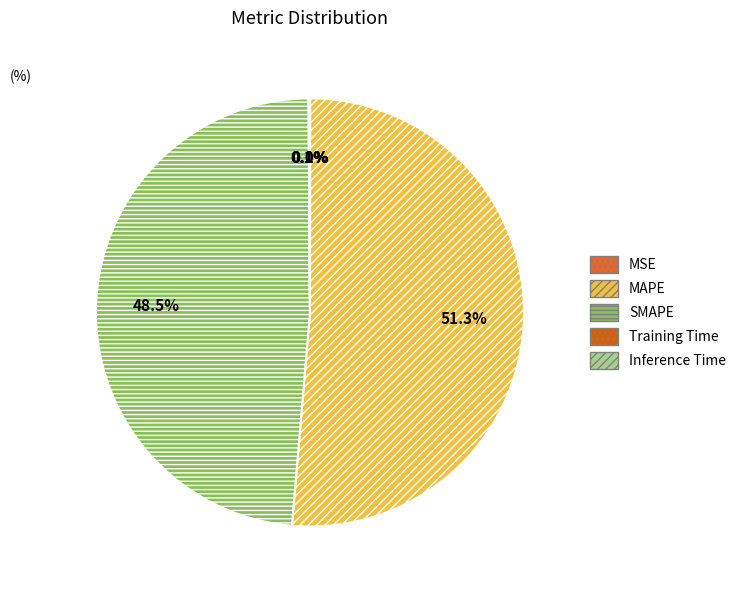

To the nearest percent, what is the combined percentage of MAPE and SMAPE?

100%